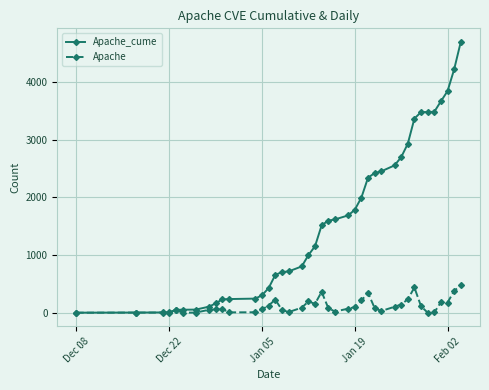

True or false: Apache has more than 2 points higher than both neighbors.

True